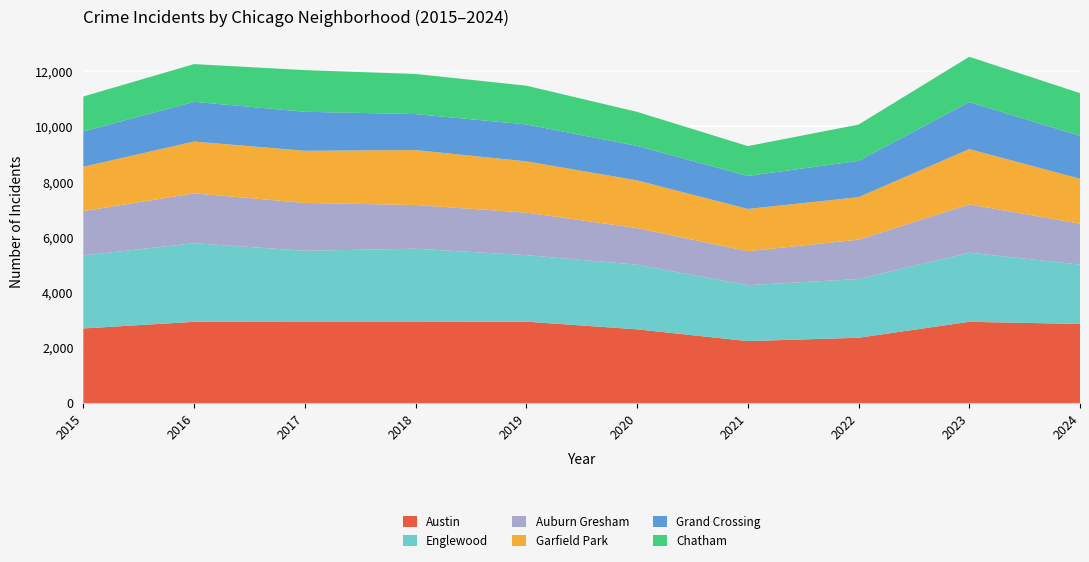

Reading left to right, list all the values displayed in this chart.

Austin: 2015=2695	2016=2935	2017=2930	2018=2930	2019=2941	2020=2663	2021=2238	2022=2359	2023=2935	2024=2858
Englewood: 2015=2640	2016=2842	2017=2573	2018=2648	2019=2404	2020=2338	2021=2021	2022=2123	2023=2498	2024=2146
Auburn Gresham: 2015=1603	2016=1803	2017=1732	2018=1580	2019=1539	2020=1324	2021=1229	2022=1423	2023=1748	2024=1481
Garfield Park: 2015=1604	2016=1874	2017=1885	2018=1987	2019=1854	2020=1725	2021=1529	2022=1537	2023=2000	2024=1624
Grand Crossing: 2015=1278	2016=1436	2017=1410	2018=1301	2019=1334	2020=1246	2021=1193	2022=1312	2023=1701	2024=1552
Chatham: 2015=1263	2016=1364	2017=1507	2018=1451	2019=1402	2020=1232	2021=1079	2022=1312	2023=1637	2024=1543